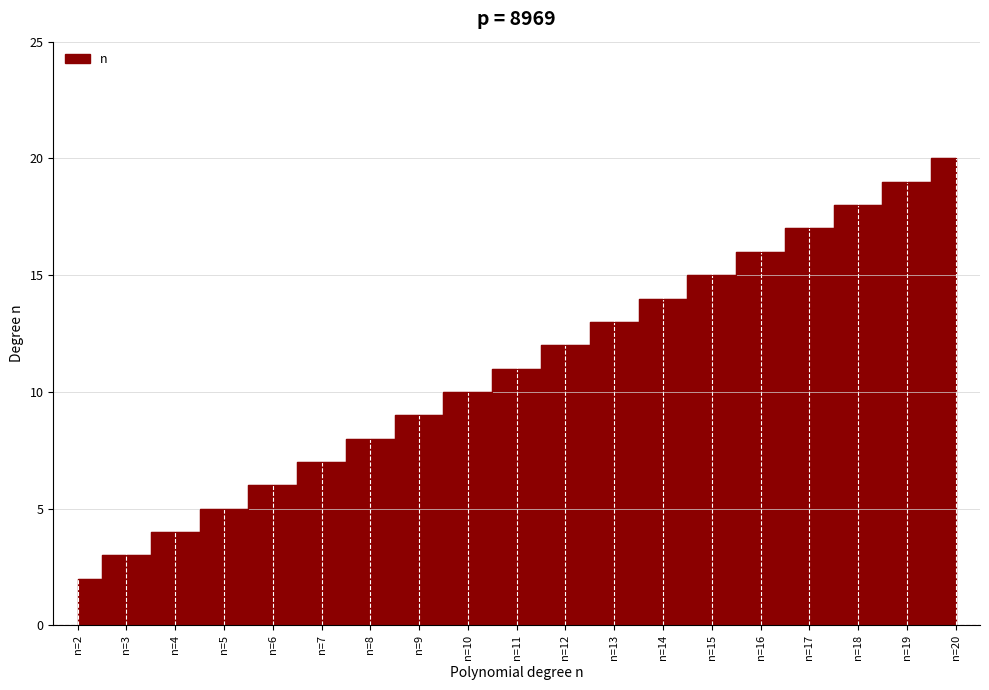

What is the value of the 6th point from the left?

7